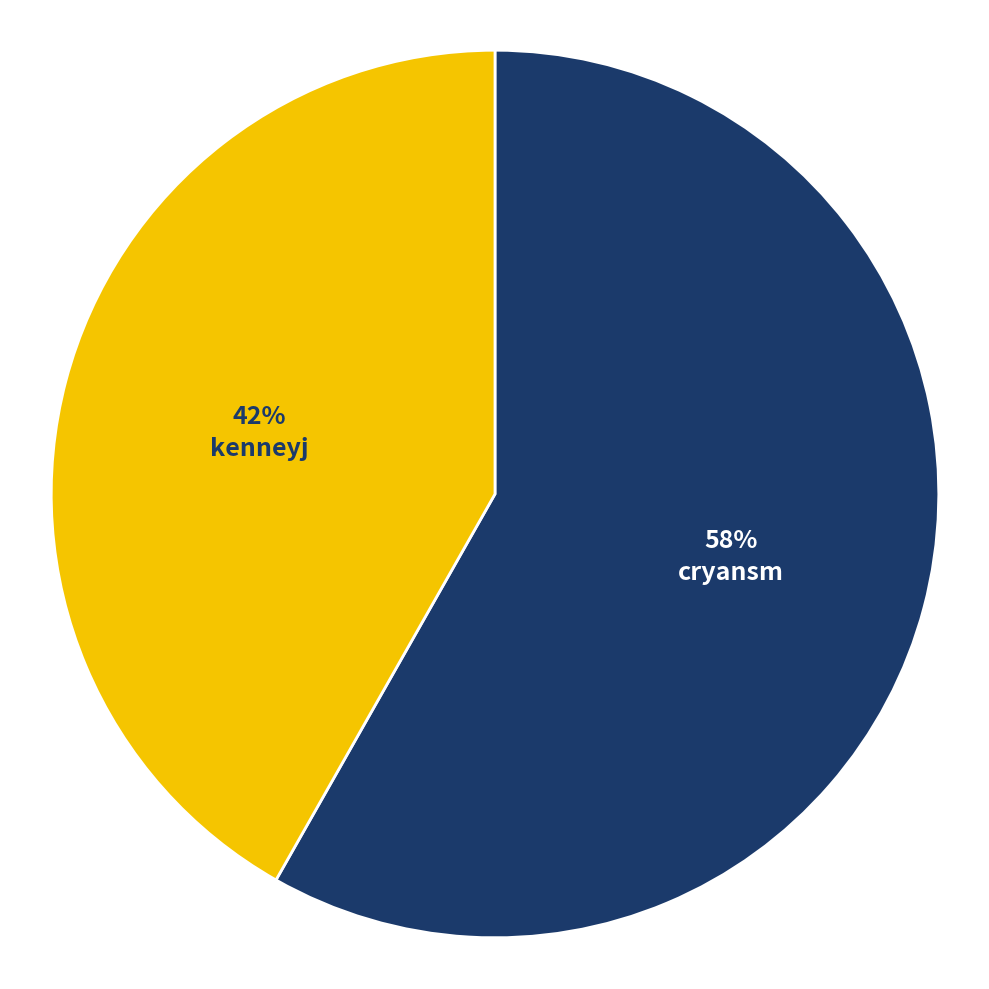

Do kenneyj and cryansm together represent more than half of the pie?

Yes